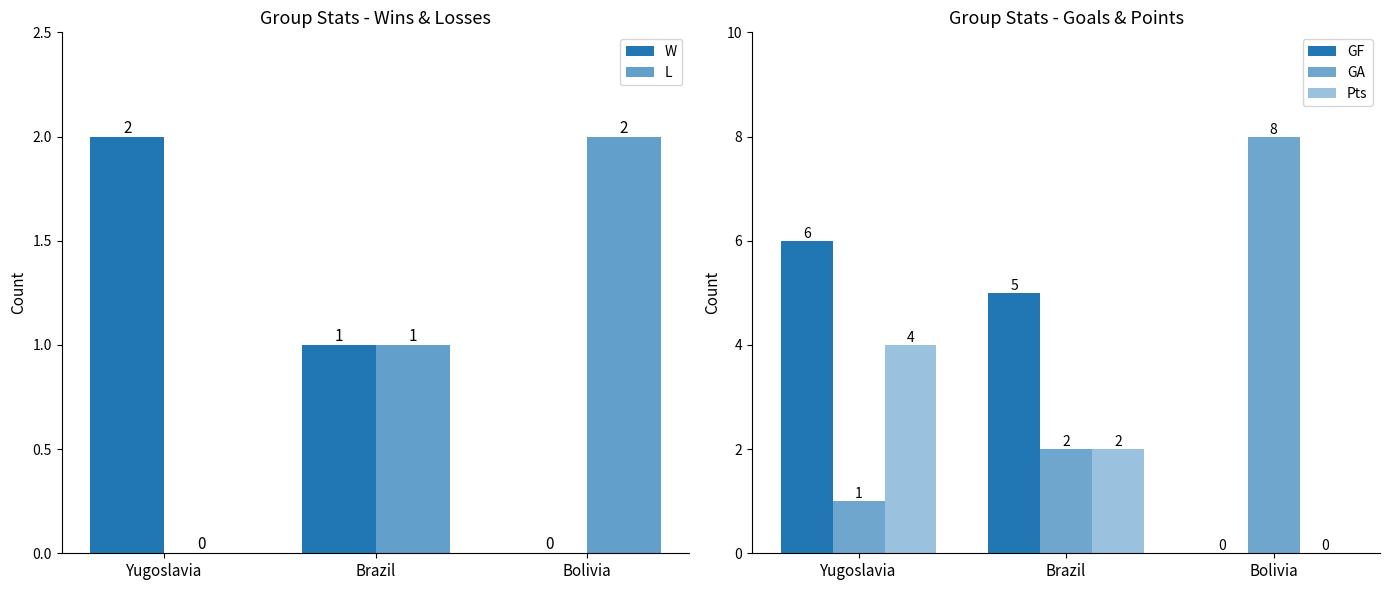

Reading left to right, list all the values displayed in this chart.

W: Yugoslavia=2	Brazil=1	Bolivia=0
L: Yugoslavia=0	Brazil=1	Bolivia=2
GF: Yugoslavia=6	Brazil=5	Bolivia=0
GA: Yugoslavia=1	Brazil=2	Bolivia=8
Pts: Yugoslavia=4	Brazil=2	Bolivia=0